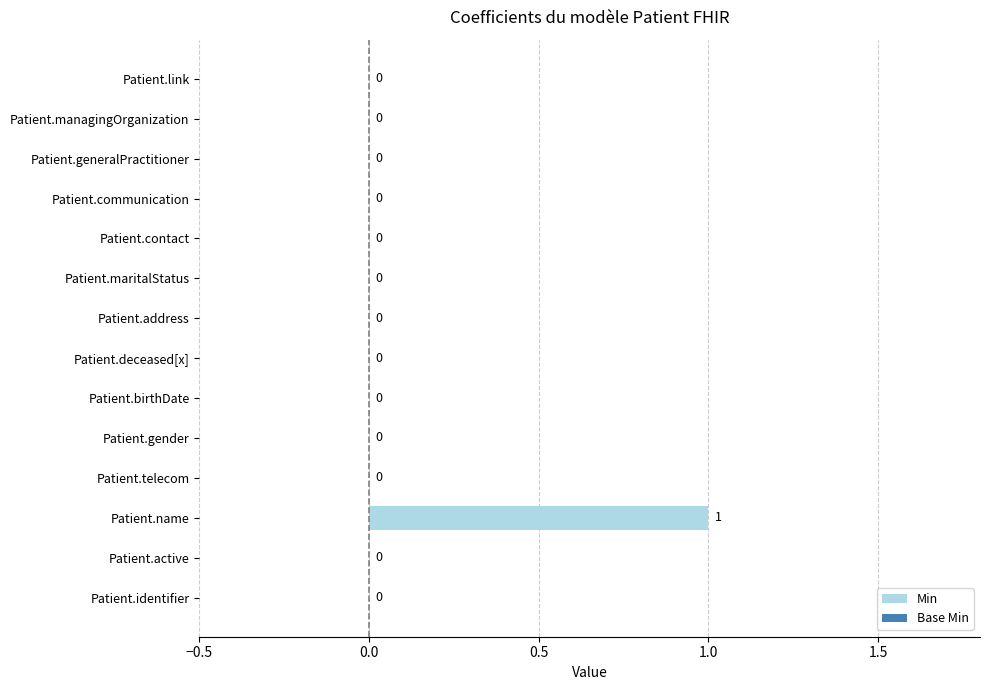

At which category does the chart reach its peak across all series?

Patient.name